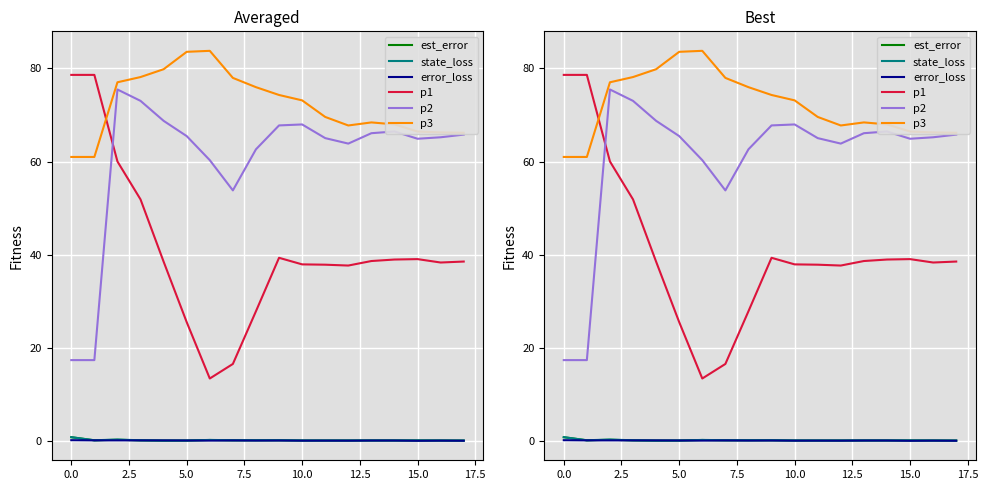

What is the sum of all p1 values?

737.6